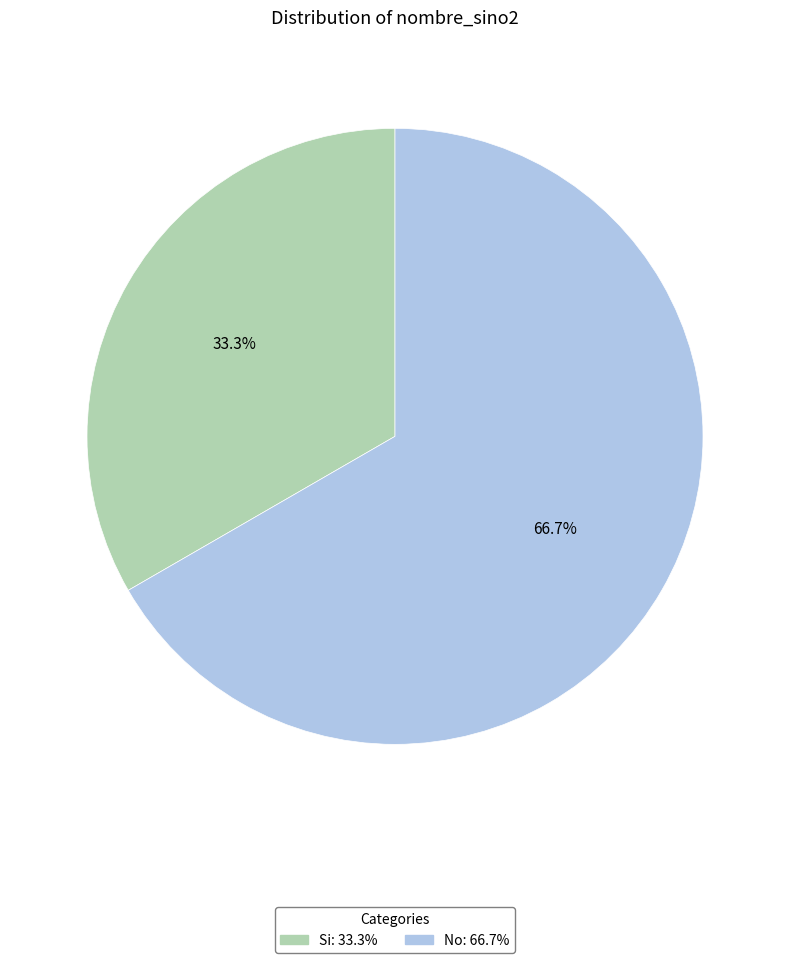

How many segments does this pie chart have?

2